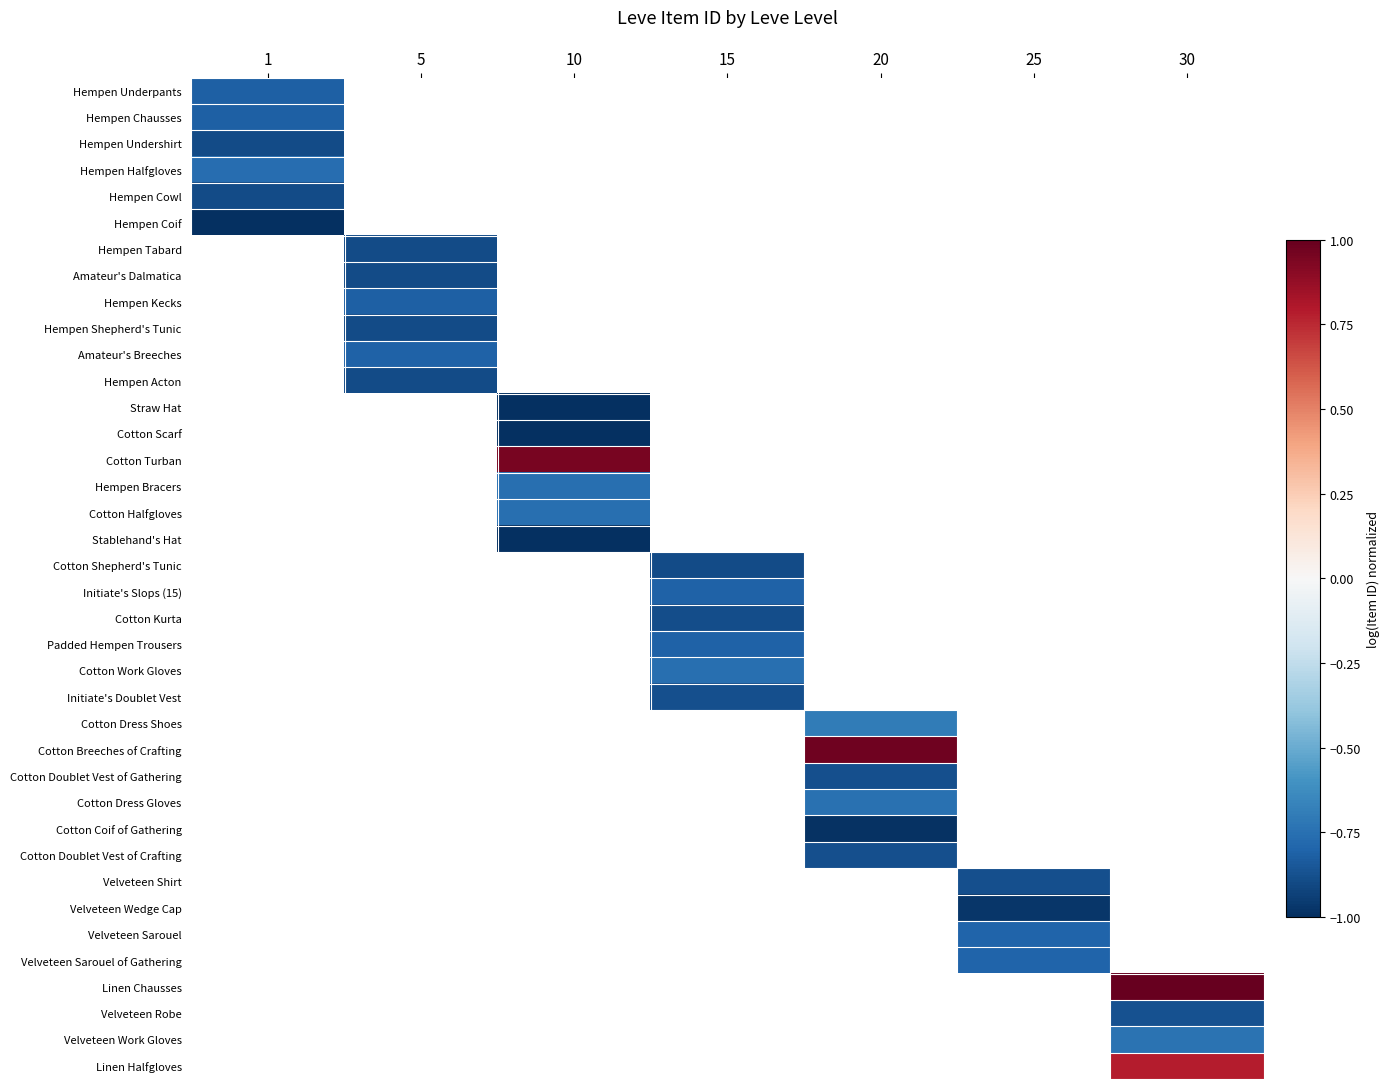

What is the greatest value displayed?

1.0